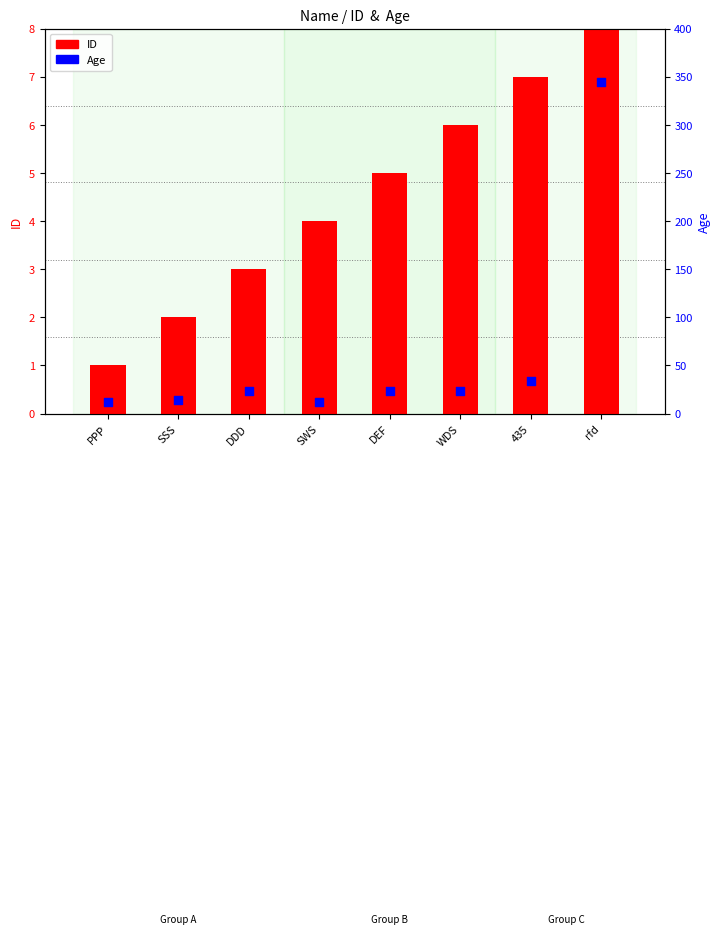

What are all the series names shown in the legend?

ID, Age